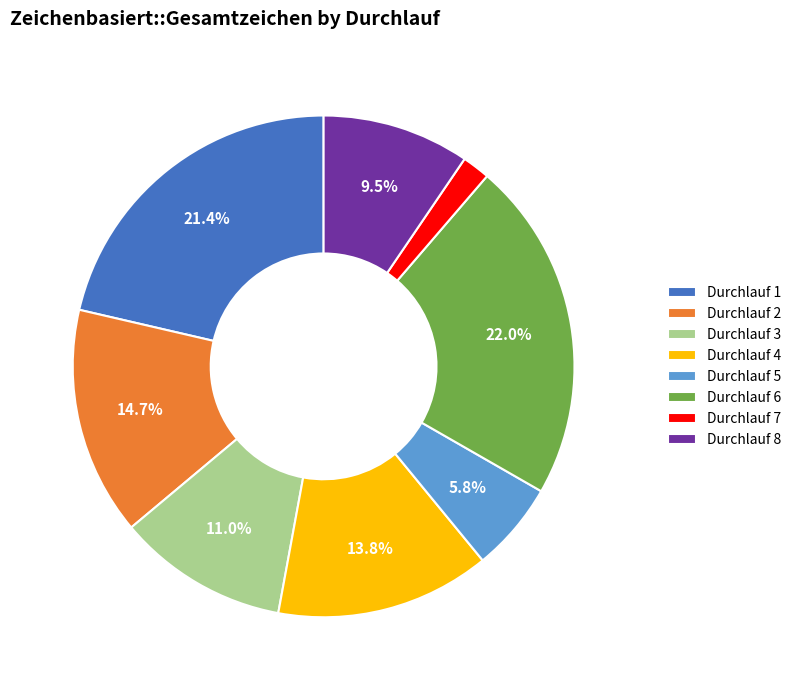

Approximately how many times larger is the value at Durchlauf 4 compared to Durchlauf 3?

1.3